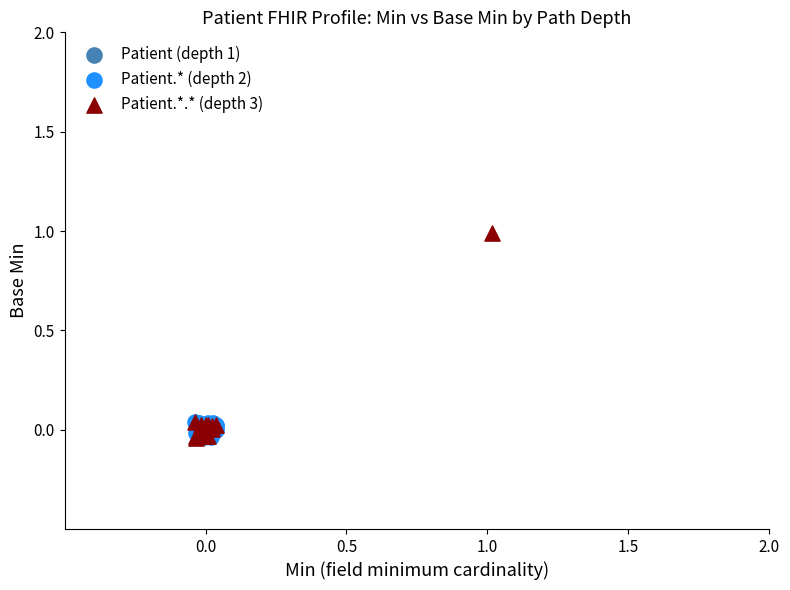

Which series reaches the maximum Y coordinate?

Patient.*.* (depth 3)